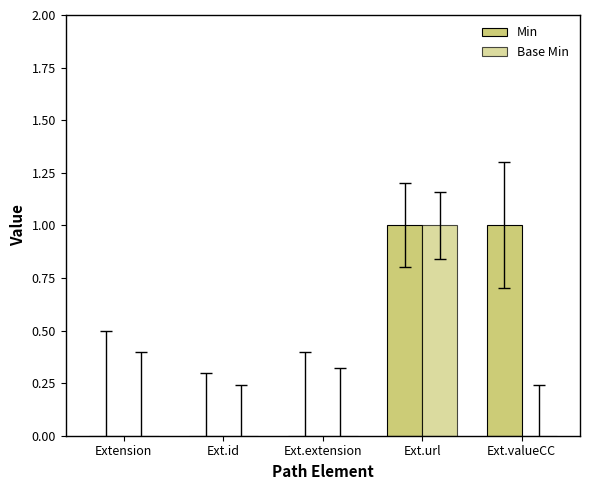

How many data points does each series have?

5